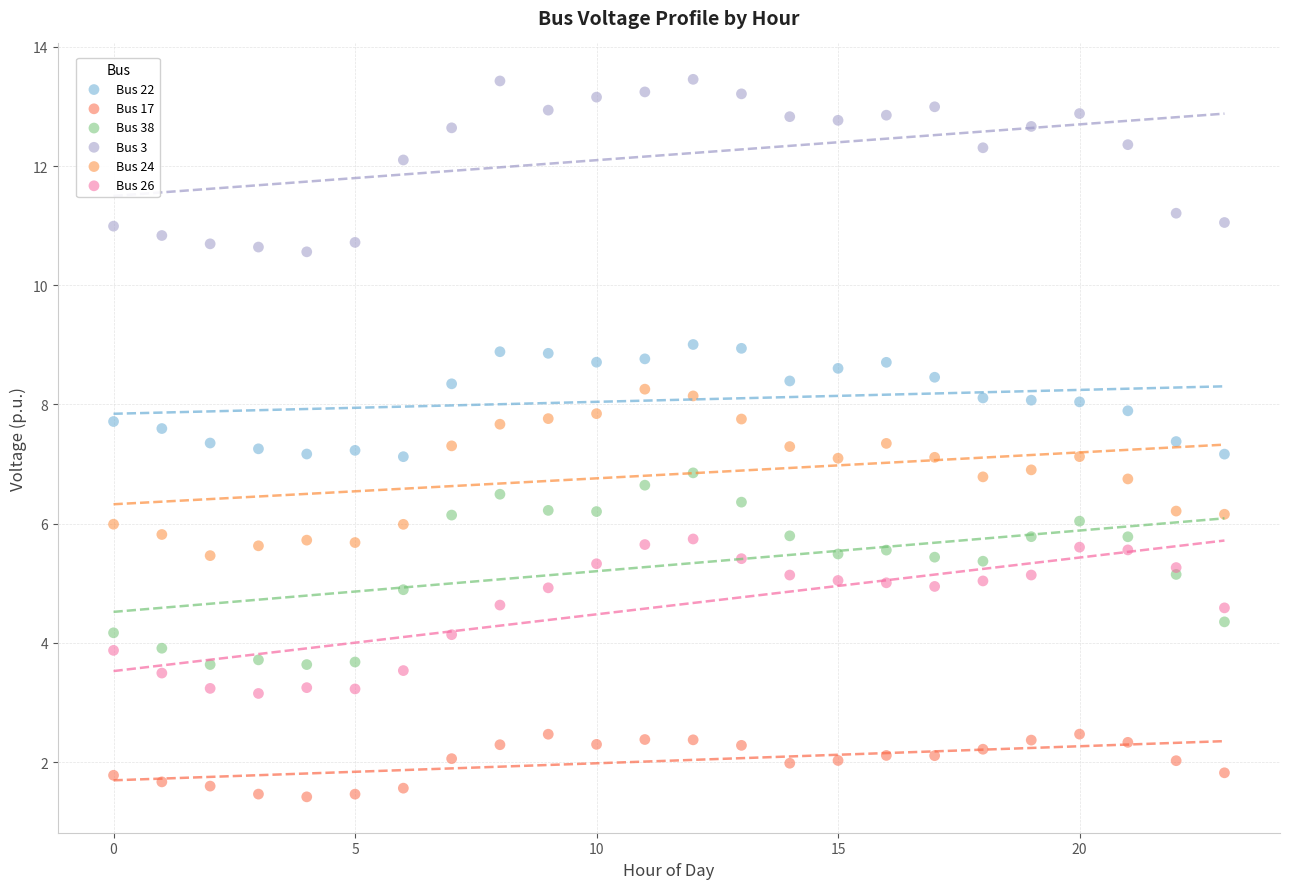

Which series reaches the minimum Y coordinate?

Bus 17